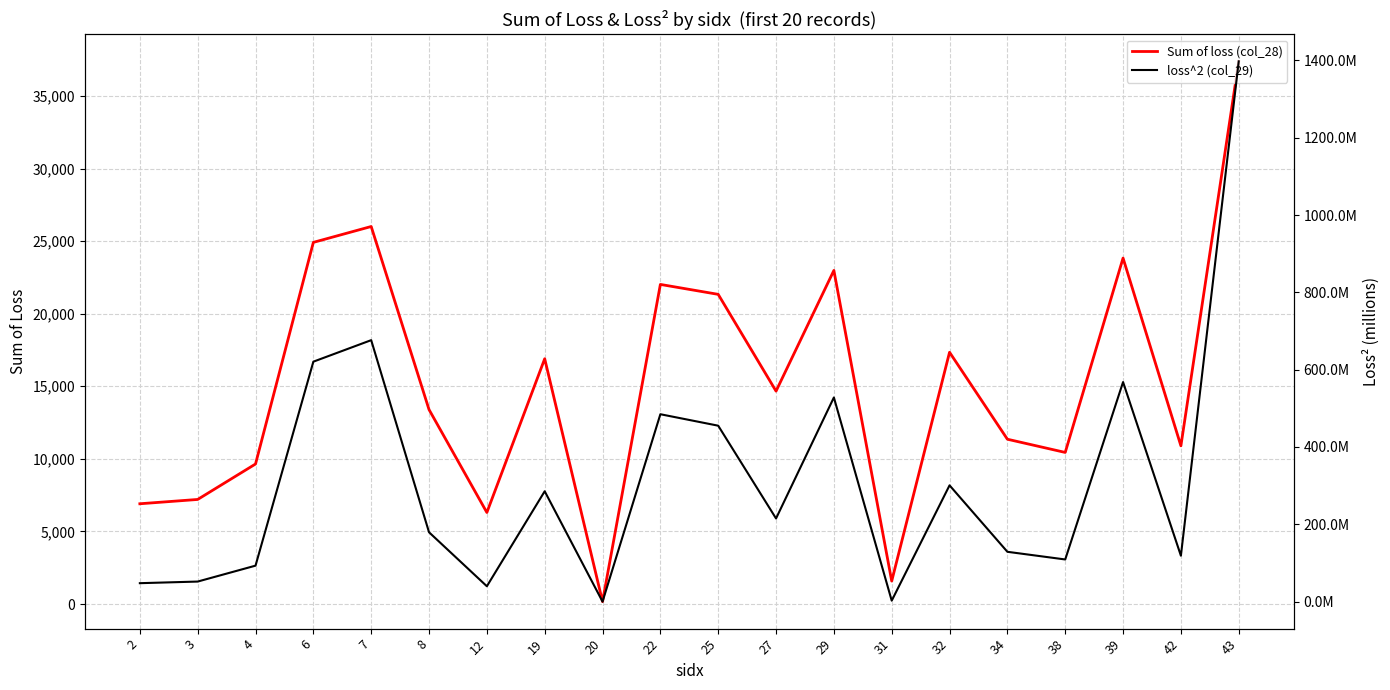

What is the total value across all series at 3?

51911103.0